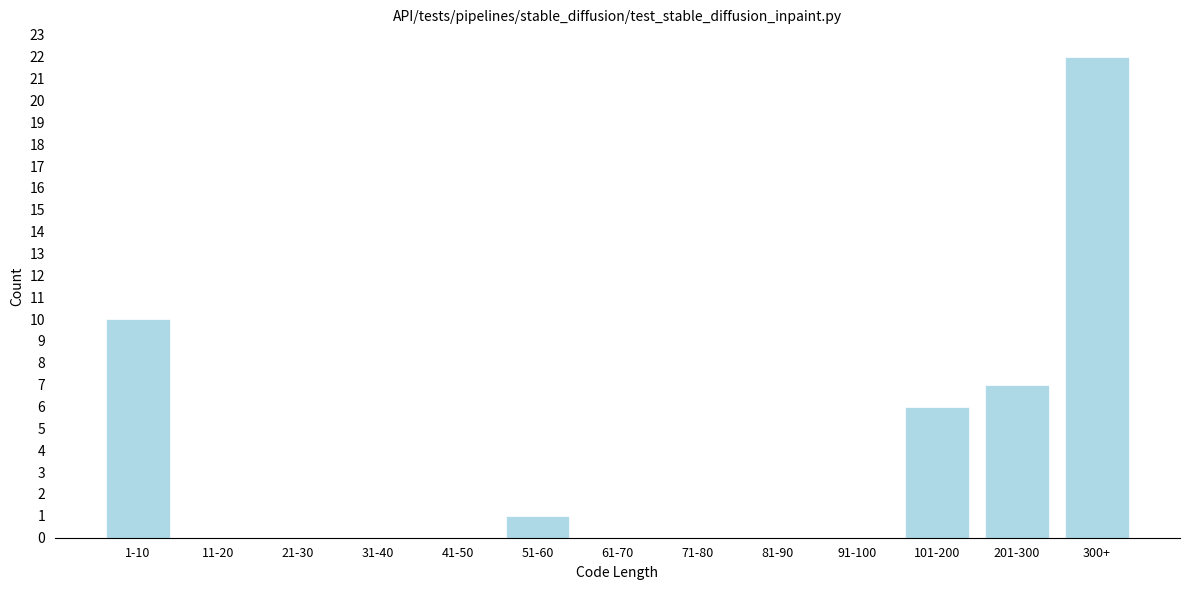

Reading left to right, what are all the values shown in this chart?

1-10=10	11-20=0	21-30=0	31-40=0	41-50=0	51-60=1	61-70=0	71-80=0	81-90=0	91-100=0	101-200=6	201-300=7	300+=22